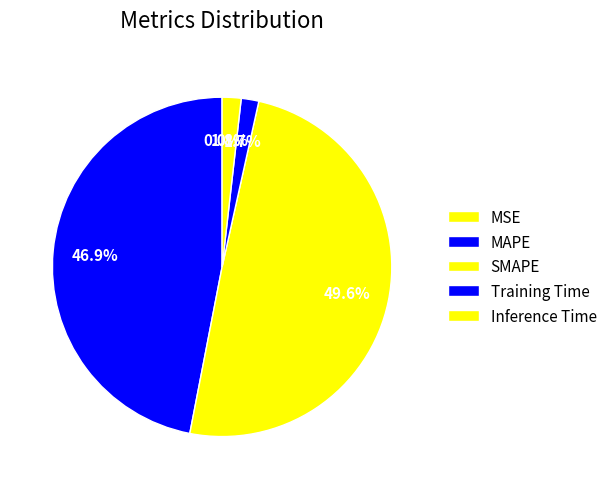

Does any single category account for the majority?

No